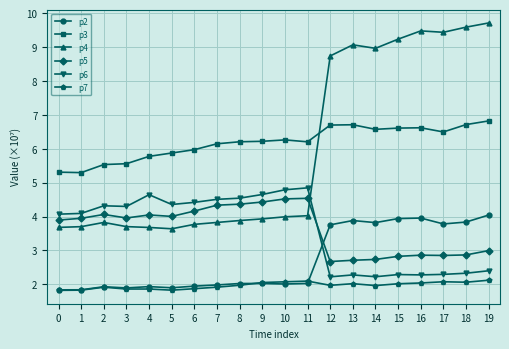

What is the spread (max minus min) of values at 7?

4.2